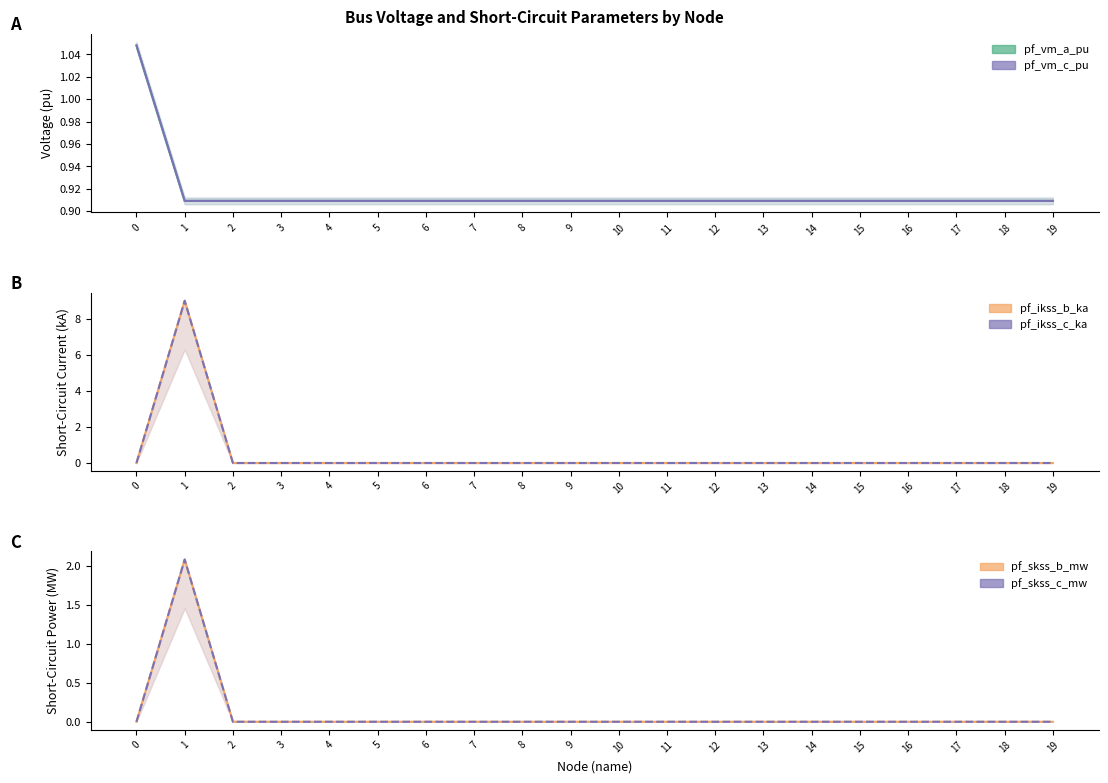

True or false: pf_skss_c_mw has more than 0 interior local peaks.

True